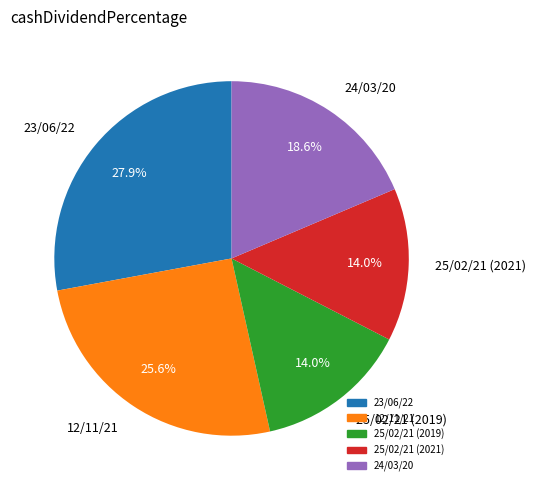

To the nearest percent, what percentage of the pie is 25/02/21 (2019)?

14%